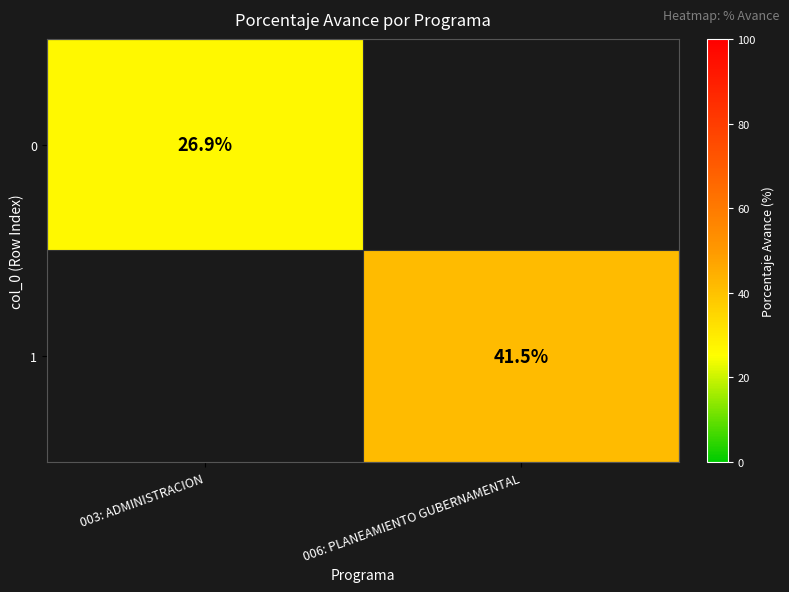

The 1 series shows 10.9 at 006: PLANEAMIENTO GUBERNAMENTAL. True or false?

False